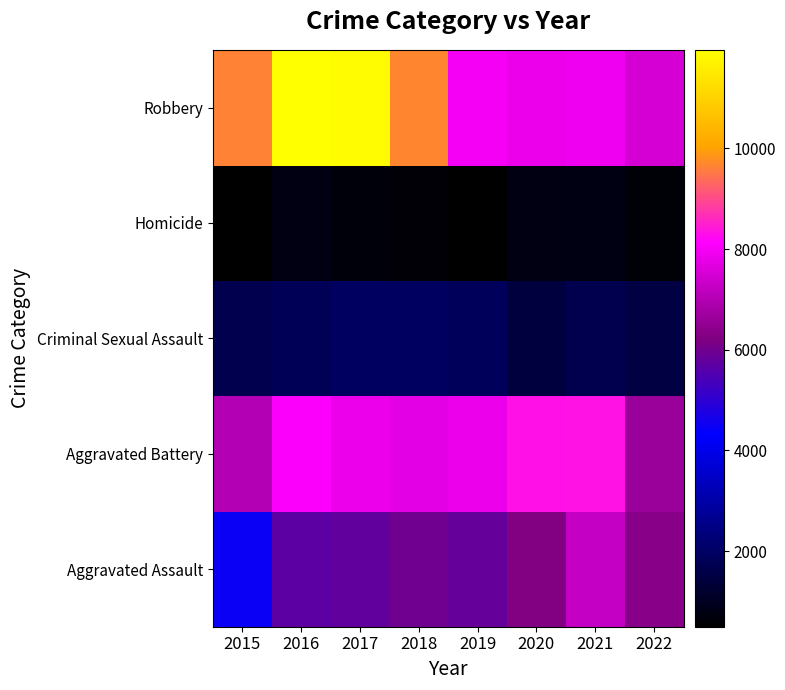

At how many categories does at least one series exceed 7858?

7